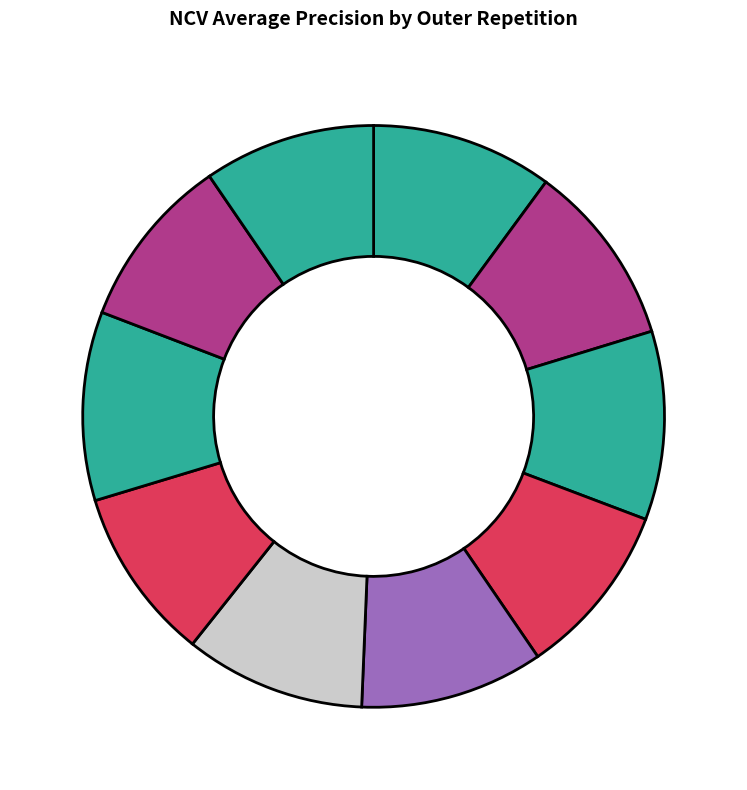

Count the number of slices in the pie.

10